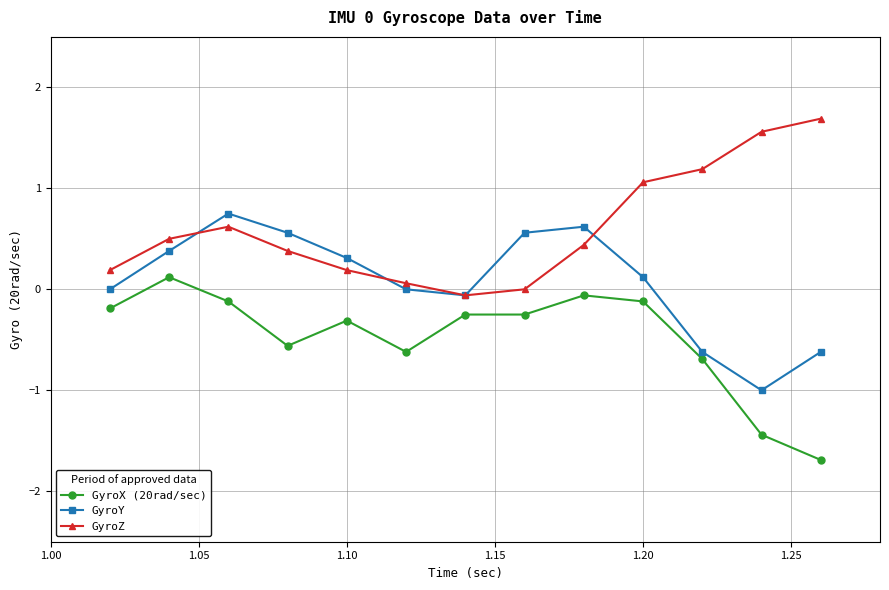

True or false: GyroX (20rad/sec) and GyroZ intersect in this chart.

False